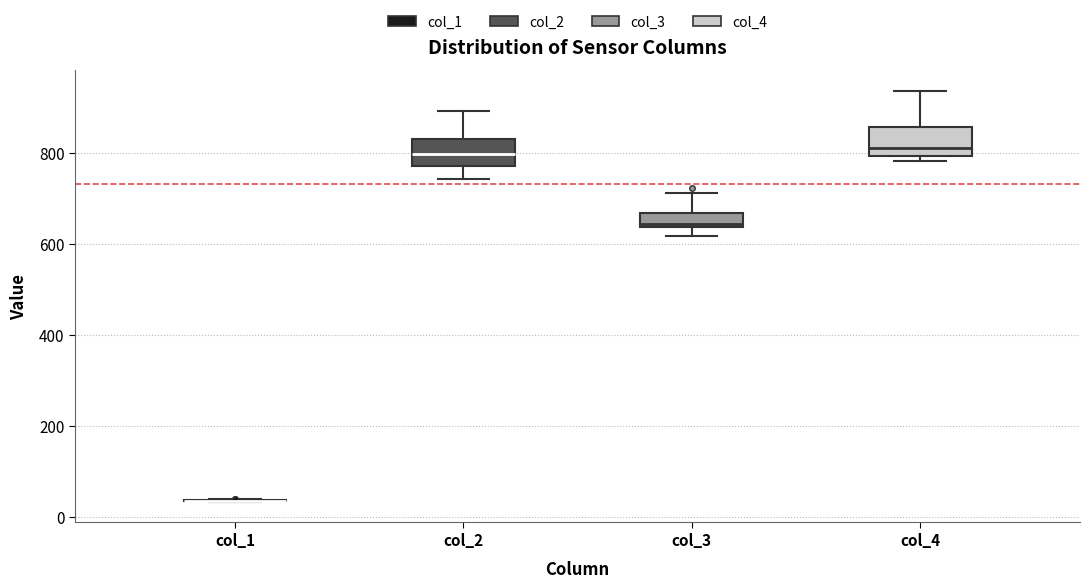

Reading left to right, transcribe this box plot: for each box, give where its median line is, the range the box spans, and where its two whiskers end, as read against the y-axis. The values are not printed on the chart, so give them approximately, as read against the axis.

col_1: box collapsed to a line at 40, whiskers 40 to 40
col_2: median 800, box 780 to 840, whiskers 740 to 900
col_3: median 640 (just above the box's lower edge), box 640 to 660, whiskers 620 to 720
col_4: median 820, box 800 to 860, whiskers 780 to 940